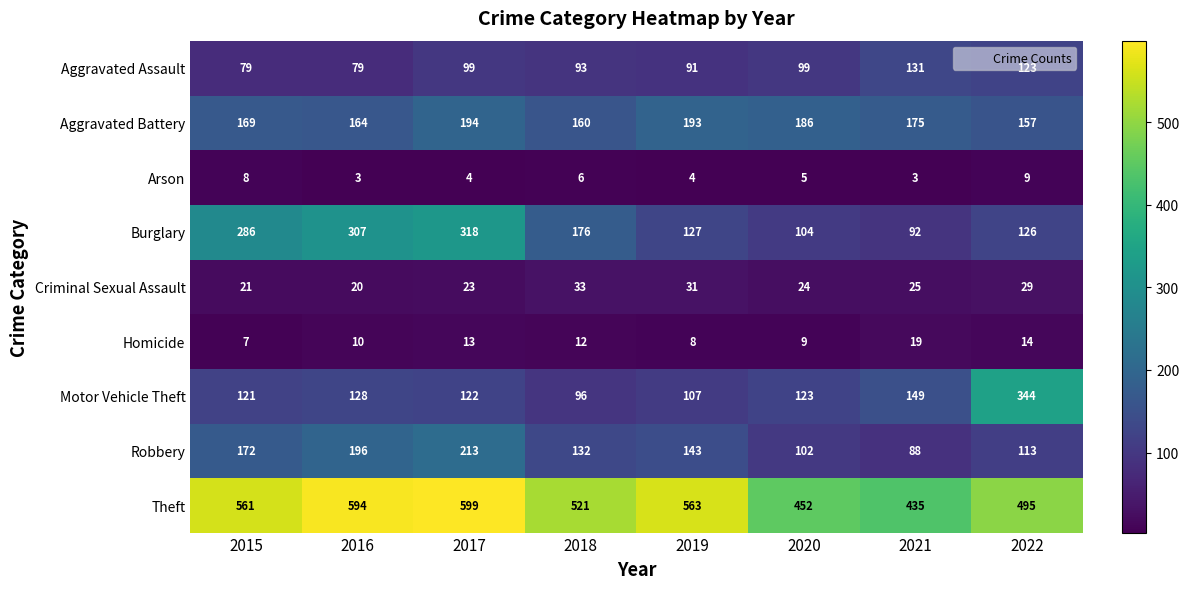

What is the total value across all series at 2020?

1104